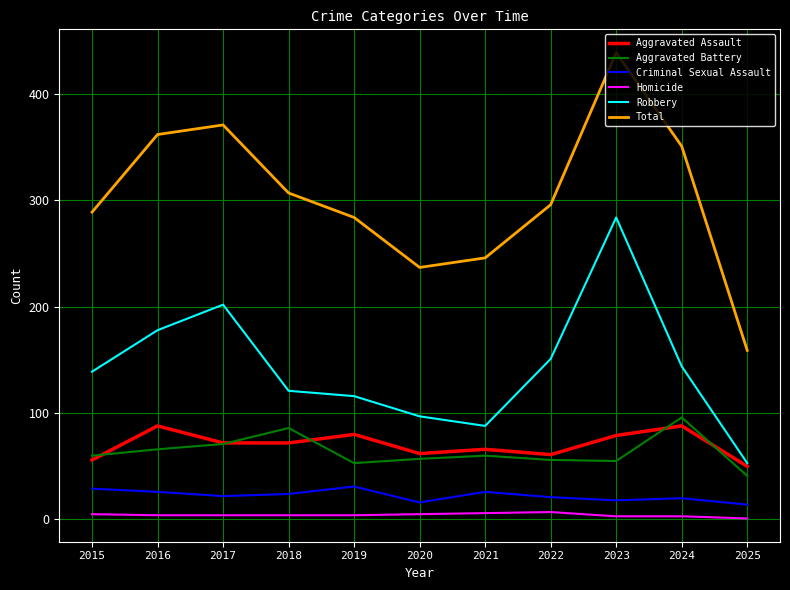

Is the value of Aggravated Assault at 2022 greater than the value of Robbery at 2023?

No